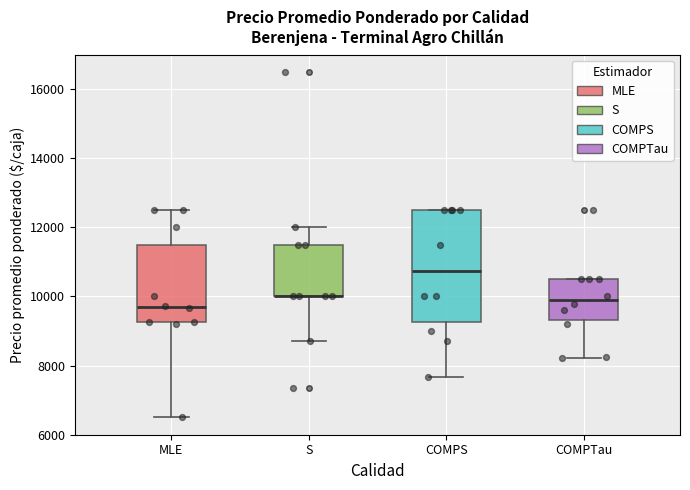

Which box is the tallest, from its lower edge to its upper edge?

COMPS